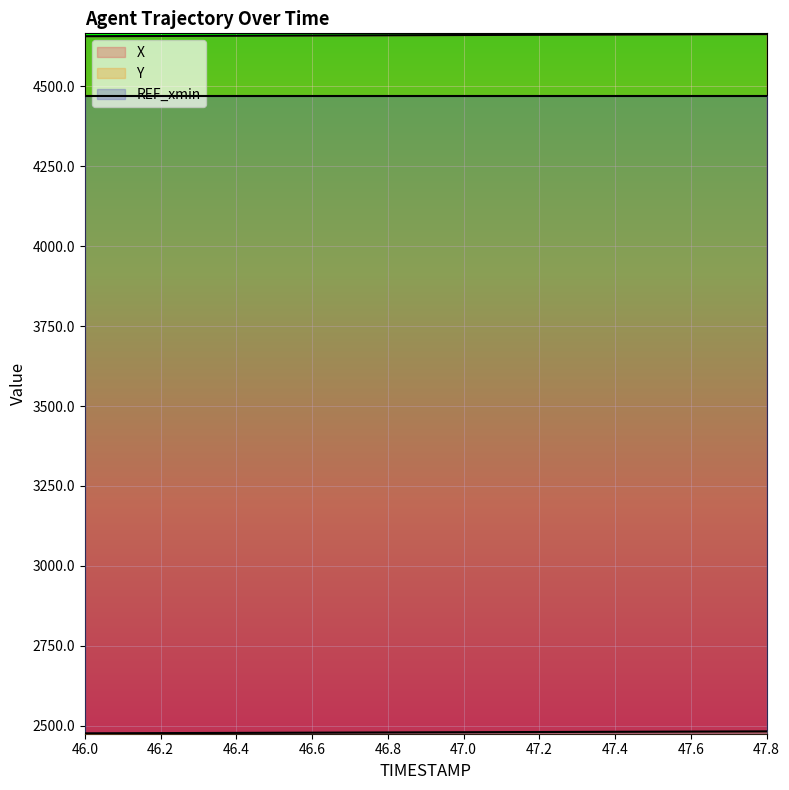

At which label does X reach its peak?

47.8